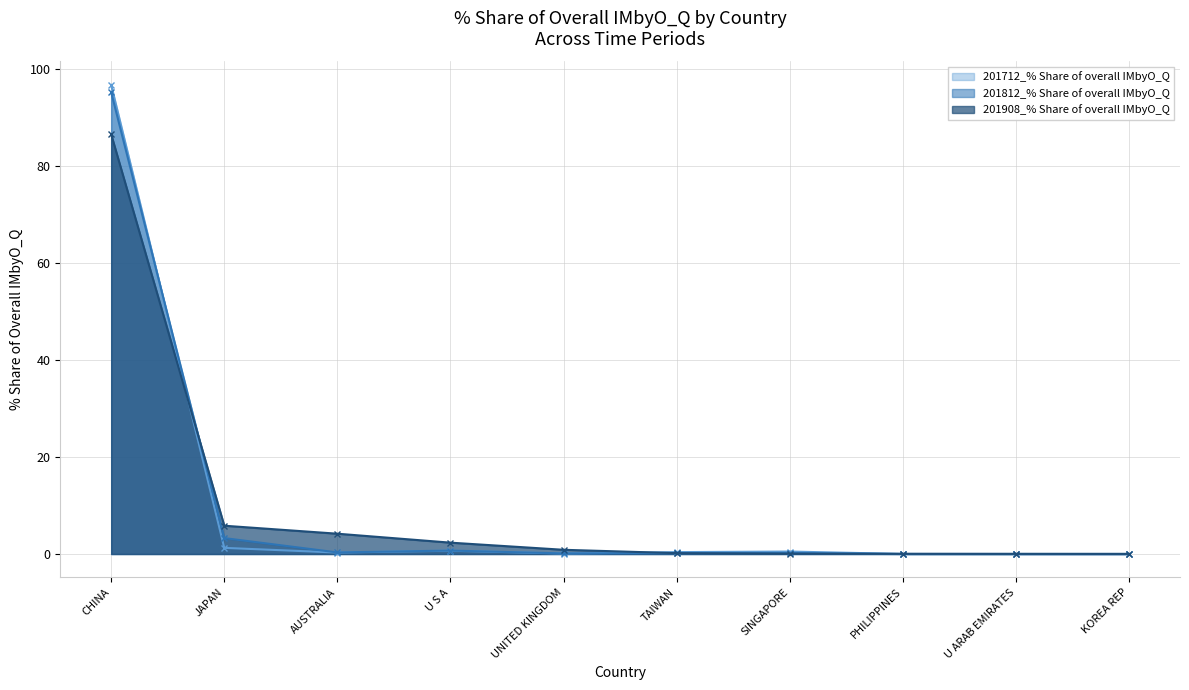

At CHINA, list the series in order from largest to smallest.

201712_% Share of overall IMbyO_Q, 201812_% Share of overall IMbyO_Q, 201908_% Share of overall IMbyO_Q